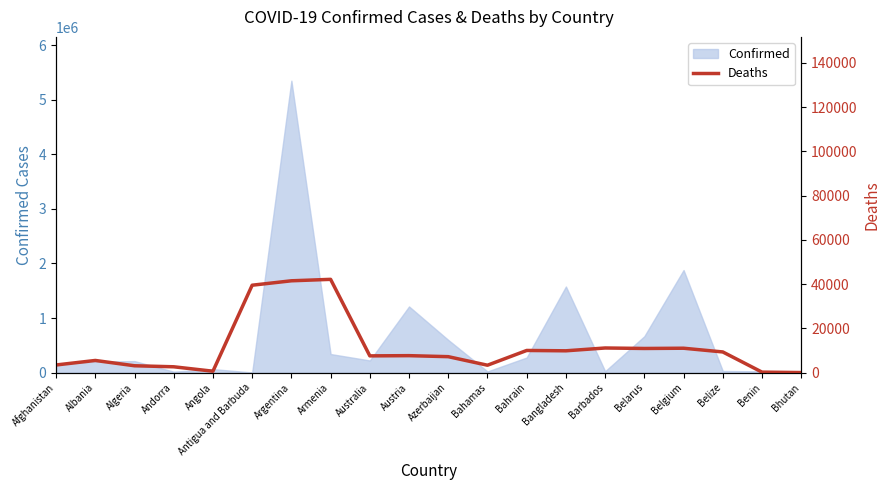

The value of Confirmed at Belarus is 667893. True or false?

True